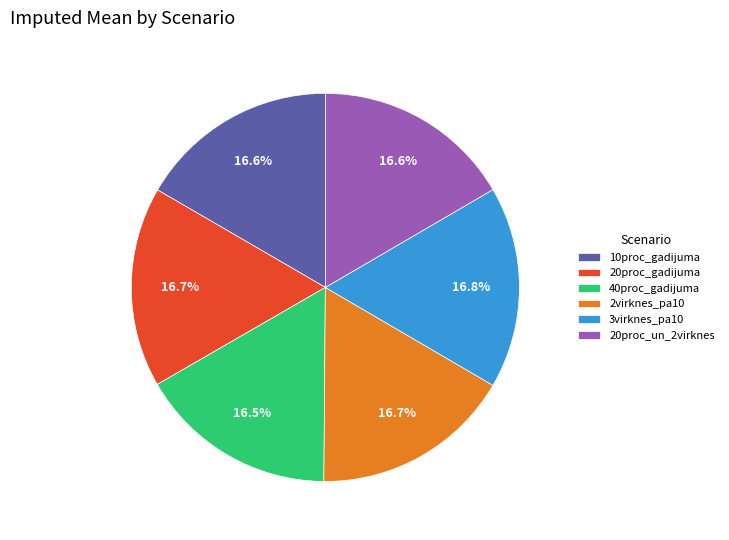

How many slices are in this pie chart?

6